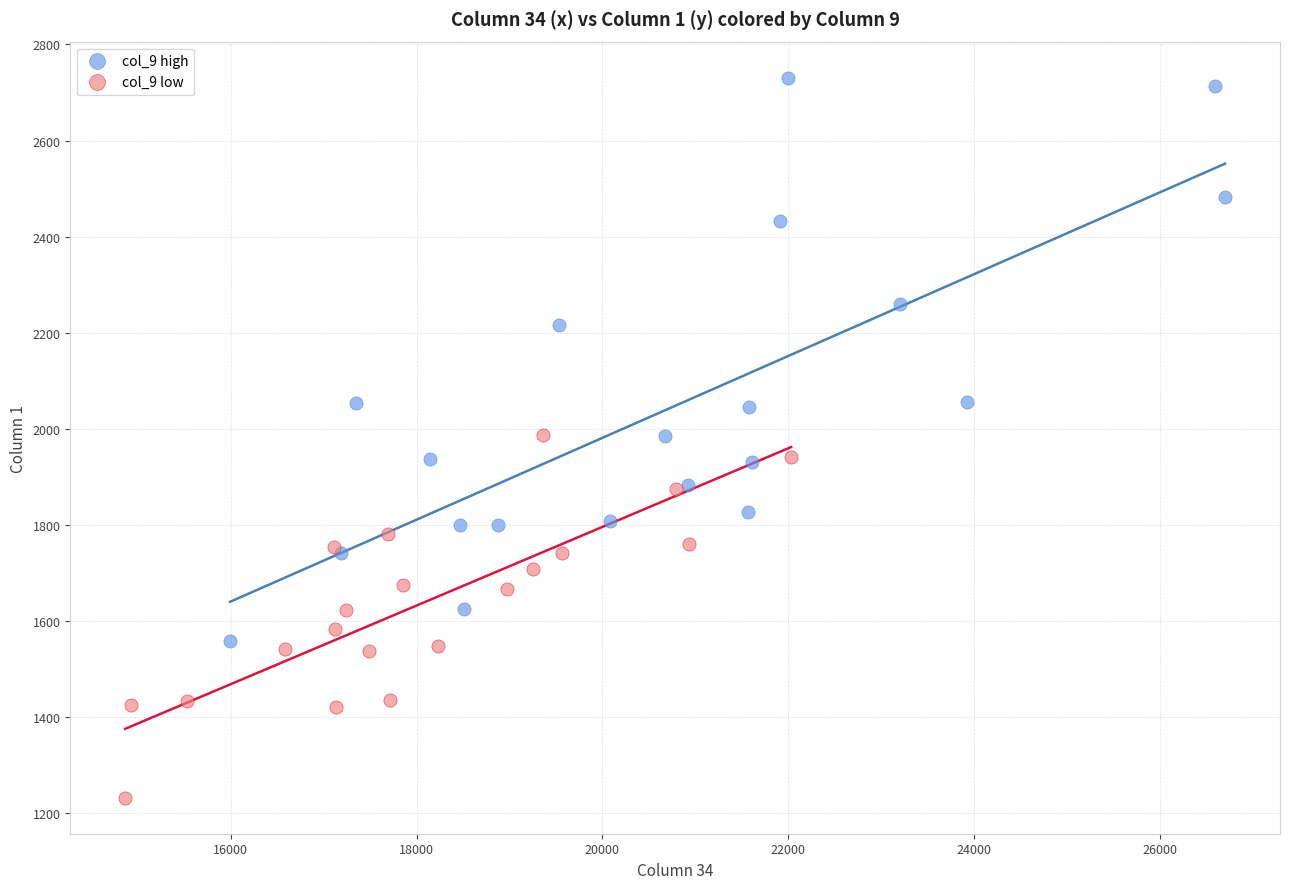

Which series contains the lowest Y value?

col_9 low